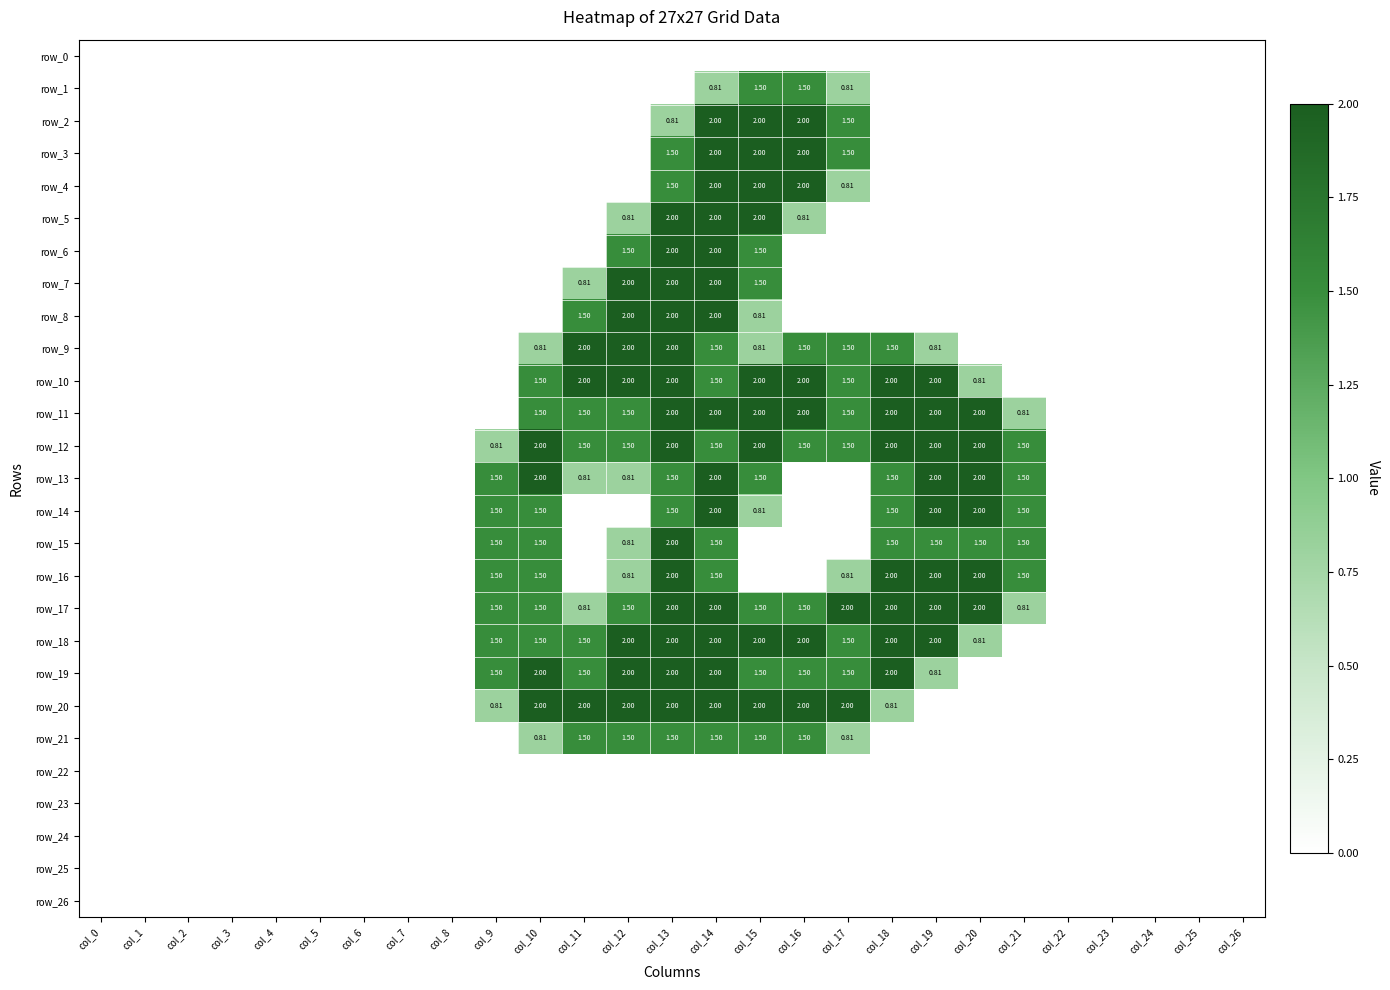

Reading left to right, what are all the values shown in this chart?

row_0: col_0=0.0	col_1=0.0	col_2=0.0	col_3=0.0	col_4=0.0	col_5=0.0	col_6=0.0	col_7=0.0	col_8=0.0	col_9=0.0	col_10=0.0	col_11=0.0	col_12=0.0	col_13=0.0	col_14=0.0	col_15=0.0	col_16=0.0	col_17=0.0	col_18=0.0	col_19=0.0	col_20=0.0	col_21=0.0	col_22=0.0	col_23=0.0	col_24=0.0	col_25=0.0	col_26=0.0
row_1: col_0=0.0	col_1=0.0	col_2=0.0	col_3=0.0	col_4=0.0	col_5=0.0	col_6=0.0	col_7=0.0	col_8=0.0	col_9=0.0	col_10=0.0	col_11=0.0	col_12=0.0	col_13=0.0	col_14=0.8	col_15=1.5	col_16=1.5	col_17=0.8	col_18=0.0	col_19=0.0	col_20=0.0	col_21=0.0	col_22=0.0	col_23=0.0	col_24=0.0	col_25=0.0	col_26=0.0
row_2: col_0=0.0	col_1=0.0	col_2=0.0	col_3=0.0	col_4=0.0	col_5=0.0	col_6=0.0	col_7=0.0	col_8=0.0	col_9=0.0	col_10=0.0	col_11=0.0	col_12=0.0	col_13=0.8	col_14=2.0	col_15=2.0	col_16=2.0	col_17=1.5	col_18=0.0	col_19=0.0	col_20=0.0	col_21=0.0	col_22=0.0	col_23=0.0	col_24=0.0	col_25=0.0	col_26=0.0
row_3: col_0=0.0	col_1=0.0	col_2=0.0	col_3=0.0	col_4=0.0	col_5=0.0	col_6=0.0	col_7=0.0	col_8=0.0	col_9=0.0	col_10=0.0	col_11=0.0	col_12=0.0	col_13=1.5	col_14=2.0	col_15=2.0	col_16=2.0	col_17=1.5	col_18=0.0	col_19=0.0	col_20=0.0	col_21=0.0	col_22=0.0	col_23=0.0	col_24=0.0	col_25=0.0	col_26=0.0
row_4: col_0=0.0	col_1=0.0	col_2=0.0	col_3=0.0	col_4=0.0	col_5=0.0	col_6=0.0	col_7=0.0	col_8=0.0	col_9=0.0	col_10=0.0	col_11=0.0	col_12=0.0	col_13=1.5	col_14=2.0	col_15=2.0	col_16=2.0	col_17=0.8	col_18=0.0	col_19=0.0	col_20=0.0	col_21=0.0	col_22=0.0	col_23=0.0	col_24=0.0	col_25=0.0	col_26=0.0
row_5: col_0=0.0	col_1=0.0	col_2=0.0	col_3=0.0	col_4=0.0	col_5=0.0	col_6=0.0	col_7=0.0	col_8=0.0	col_9=0.0	col_10=0.0	col_11=0.0	col_12=0.8	col_13=2.0	col_14=2.0	col_15=2.0	col_16=0.8	col_17=0.0	col_18=0.0	col_19=0.0	col_20=0.0	col_21=0.0	col_22=0.0	col_23=0.0	col_24=0.0	col_25=0.0	col_26=0.0
row_6: col_0=0.0	col_1=0.0	col_2=0.0	col_3=0.0	col_4=0.0	col_5=0.0	col_6=0.0	col_7=0.0	col_8=0.0	col_9=0.0	col_10=0.0	col_11=0.0	col_12=1.5	col_13=2.0	col_14=2.0	col_15=1.5	col_16=0.0	col_17=0.0	col_18=0.0	col_19=0.0	col_20=0.0	col_21=0.0	col_22=0.0	col_23=0.0	col_24=0.0	col_25=0.0	col_26=0.0
row_7: col_0=0.0	col_1=0.0	col_2=0.0	col_3=0.0	col_4=0.0	col_5=0.0	col_6=0.0	col_7=0.0	col_8=0.0	col_9=0.0	col_10=0.0	col_11=0.8	col_12=2.0	col_13=2.0	col_14=2.0	col_15=1.5	col_16=0.0	col_17=0.0	col_18=0.0	col_19=0.0	col_20=0.0	col_21=0.0	col_22=0.0	col_23=0.0	col_24=0.0	col_25=0.0	col_26=0.0
row_8: col_0=0.0	col_1=0.0	col_2=0.0	col_3=0.0	col_4=0.0	col_5=0.0	col_6=0.0	col_7=0.0	col_8=0.0	col_9=0.0	col_10=0.0	col_11=1.5	col_12=2.0	col_13=2.0	col_14=2.0	col_15=0.8	col_16=0.0	col_17=0.0	col_18=0.0	col_19=0.0	col_20=0.0	col_21=0.0	col_22=0.0	col_23=0.0	col_24=0.0	col_25=0.0	col_26=0.0
row_9: col_0=0.0	col_1=0.0	col_2=0.0	col_3=0.0	col_4=0.0	col_5=0.0	col_6=0.0	col_7=0.0	col_8=0.0	col_9=0.0	col_10=0.8	col_11=2.0	col_12=2.0	col_13=2.0	col_14=1.5	col_15=0.8	col_16=1.5	col_17=1.5	col_18=1.5	col_19=0.8	col_20=0.0	col_21=0.0	col_22=0.0	col_23=0.0	col_24=0.0	col_25=0.0	col_26=0.0
row_10: col_0=0.0	col_1=0.0	col_2=0.0	col_3=0.0	col_4=0.0	col_5=0.0	col_6=0.0	col_7=0.0	col_8=0.0	col_9=0.0	col_10=1.5	col_11=2.0	col_12=2.0	col_13=2.0	col_14=1.5	col_15=2.0	col_16=2.0	col_17=1.5	col_18=2.0	col_19=2.0	col_20=0.8	col_21=0.0	col_22=0.0	col_23=0.0	col_24=0.0	col_25=0.0	col_26=0.0
row_11: col_0=0.0	col_1=0.0	col_2=0.0	col_3=0.0	col_4=0.0	col_5=0.0	col_6=0.0	col_7=0.0	col_8=0.0	col_9=0.0	col_10=1.5	col_11=1.5	col_12=1.5	col_13=2.0	col_14=2.0	col_15=2.0	col_16=2.0	col_17=1.5	col_18=2.0	col_19=2.0	col_20=2.0	col_21=0.8	col_22=0.0	col_23=0.0	col_24=0.0	col_25=0.0	col_26=0.0
row_12: col_0=0.0	col_1=0.0	col_2=0.0	col_3=0.0	col_4=0.0	col_5=0.0	col_6=0.0	col_7=0.0	col_8=0.0	col_9=0.8	col_10=2.0	col_11=1.5	col_12=1.5	col_13=2.0	col_14=1.5	col_15=2.0	col_16=1.5	col_17=1.5	col_18=2.0	col_19=2.0	col_20=2.0	col_21=1.5	col_22=0.0	col_23=0.0	col_24=0.0	col_25=0.0	col_26=0.0
row_13: col_0=0.0	col_1=0.0	col_2=0.0	col_3=0.0	col_4=0.0	col_5=0.0	col_6=0.0	col_7=0.0	col_8=0.0	col_9=1.5	col_10=2.0	col_11=0.8	col_12=0.8	col_13=1.5	col_14=2.0	col_15=1.5	col_16=0.0	col_17=0.0	col_18=1.5	col_19=2.0	col_20=2.0	col_21=1.5	col_22=0.0	col_23=0.0	col_24=0.0	col_25=0.0	col_26=0.0
row_14: col_0=0.0	col_1=0.0	col_2=0.0	col_3=0.0	col_4=0.0	col_5=0.0	col_6=0.0	col_7=0.0	col_8=0.0	col_9=1.5	col_10=1.5	col_11=0.0	col_12=0.0	col_13=1.5	col_14=2.0	col_15=0.8	col_16=0.0	col_17=0.0	col_18=1.5	col_19=2.0	col_20=2.0	col_21=1.5	col_22=0.0	col_23=0.0	col_24=0.0	col_25=0.0	col_26=0.0
row_15: col_0=0.0	col_1=0.0	col_2=0.0	col_3=0.0	col_4=0.0	col_5=0.0	col_6=0.0	col_7=0.0	col_8=0.0	col_9=1.5	col_10=1.5	col_11=0.0	col_12=0.8	col_13=2.0	col_14=1.5	col_15=0.0	col_16=0.0	col_17=0.0	col_18=1.5	col_19=1.5	col_20=1.5	col_21=1.5	col_22=0.0	col_23=0.0	col_24=0.0	col_25=0.0	col_26=0.0
row_16: col_0=0.0	col_1=0.0	col_2=0.0	col_3=0.0	col_4=0.0	col_5=0.0	col_6=0.0	col_7=0.0	col_8=0.0	col_9=1.5	col_10=1.5	col_11=0.0	col_12=0.8	col_13=2.0	col_14=1.5	col_15=0.0	col_16=0.0	col_17=0.8	col_18=2.0	col_19=2.0	col_20=2.0	col_21=1.5	col_22=0.0	col_23=0.0	col_24=0.0	col_25=0.0	col_26=0.0
row_17: col_0=0.0	col_1=0.0	col_2=0.0	col_3=0.0	col_4=0.0	col_5=0.0	col_6=0.0	col_7=0.0	col_8=0.0	col_9=1.5	col_10=1.5	col_11=0.8	col_12=1.5	col_13=2.0	col_14=2.0	col_15=1.5	col_16=1.5	col_17=2.0	col_18=2.0	col_19=2.0	col_20=2.0	col_21=0.8	col_22=0.0	col_23=0.0	col_24=0.0	col_25=0.0	col_26=0.0
row_18: col_0=0.0	col_1=0.0	col_2=0.0	col_3=0.0	col_4=0.0	col_5=0.0	col_6=0.0	col_7=0.0	col_8=0.0	col_9=1.5	col_10=1.5	col_11=1.5	col_12=2.0	col_13=2.0	col_14=2.0	col_15=2.0	col_16=2.0	col_17=1.5	col_18=2.0	col_19=2.0	col_20=0.8	col_21=0.0	col_22=0.0	col_23=0.0	col_24=0.0	col_25=0.0	col_26=0.0
row_19: col_0=0.0	col_1=0.0	col_2=0.0	col_3=0.0	col_4=0.0	col_5=0.0	col_6=0.0	col_7=0.0	col_8=0.0	col_9=1.5	col_10=2.0	col_11=1.5	col_12=2.0	col_13=2.0	col_14=2.0	col_15=1.5	col_16=1.5	col_17=1.5	col_18=2.0	col_19=0.8	col_20=0.0	col_21=0.0	col_22=0.0	col_23=0.0	col_24=0.0	col_25=0.0	col_26=0.0
row_20: col_0=0.0	col_1=0.0	col_2=0.0	col_3=0.0	col_4=0.0	col_5=0.0	col_6=0.0	col_7=0.0	col_8=0.0	col_9=0.8	col_10=2.0	col_11=2.0	col_12=2.0	col_13=2.0	col_14=2.0	col_15=2.0	col_16=2.0	col_17=2.0	col_18=0.8	col_19=0.0	col_20=0.0	col_21=0.0	col_22=0.0	col_23=0.0	col_24=0.0	col_25=0.0	col_26=0.0
row_21: col_0=0.0	col_1=0.0	col_2=0.0	col_3=0.0	col_4=0.0	col_5=0.0	col_6=0.0	col_7=0.0	col_8=0.0	col_9=0.0	col_10=0.8	col_11=1.5	col_12=1.5	col_13=1.5	col_14=1.5	col_15=1.5	col_16=1.5	col_17=0.8	col_18=0.0	col_19=0.0	col_20=0.0	col_21=0.0	col_22=0.0	col_23=0.0	col_24=0.0	col_25=0.0	col_26=0.0
row_22: col_0=0.0	col_1=0.0	col_2=0.0	col_3=0.0	col_4=0.0	col_5=0.0	col_6=0.0	col_7=0.0	col_8=0.0	col_9=0.0	col_10=0.0	col_11=0.0	col_12=0.0	col_13=0.0	col_14=0.0	col_15=0.0	col_16=0.0	col_17=0.0	col_18=0.0	col_19=0.0	col_20=0.0	col_21=0.0	col_22=0.0	col_23=0.0	col_24=0.0	col_25=0.0	col_26=0.0
row_23: col_0=0.0	col_1=0.0	col_2=0.0	col_3=0.0	col_4=0.0	col_5=0.0	col_6=0.0	col_7=0.0	col_8=0.0	col_9=0.0	col_10=0.0	col_11=0.0	col_12=0.0	col_13=0.0	col_14=0.0	col_15=0.0	col_16=0.0	col_17=0.0	col_18=0.0	col_19=0.0	col_20=0.0	col_21=0.0	col_22=0.0	col_23=0.0	col_24=0.0	col_25=0.0	col_26=0.0
row_24: col_0=0.0	col_1=0.0	col_2=0.0	col_3=0.0	col_4=0.0	col_5=0.0	col_6=0.0	col_7=0.0	col_8=0.0	col_9=0.0	col_10=0.0	col_11=0.0	col_12=0.0	col_13=0.0	col_14=0.0	col_15=0.0	col_16=0.0	col_17=0.0	col_18=0.0	col_19=0.0	col_20=0.0	col_21=0.0	col_22=0.0	col_23=0.0	col_24=0.0	col_25=0.0	col_26=0.0
row_25: col_0=0.0	col_1=0.0	col_2=0.0	col_3=0.0	col_4=0.0	col_5=0.0	col_6=0.0	col_7=0.0	col_8=0.0	col_9=0.0	col_10=0.0	col_11=0.0	col_12=0.0	col_13=0.0	col_14=0.0	col_15=0.0	col_16=0.0	col_17=0.0	col_18=0.0	col_19=0.0	col_20=0.0	col_21=0.0	col_22=0.0	col_23=0.0	col_24=0.0	col_25=0.0	col_26=0.0
row_26: col_0=0.0	col_1=0.0	col_2=0.0	col_3=0.0	col_4=0.0	col_5=0.0	col_6=0.0	col_7=0.0	col_8=0.0	col_9=0.0	col_10=0.0	col_11=0.0	col_12=0.0	col_13=0.0	col_14=0.0	col_15=0.0	col_16=0.0	col_17=0.0	col_18=0.0	col_19=0.0	col_20=0.0	col_21=0.0	col_22=0.0	col_23=0.0	col_24=0.0	col_25=0.0	col_26=0.0